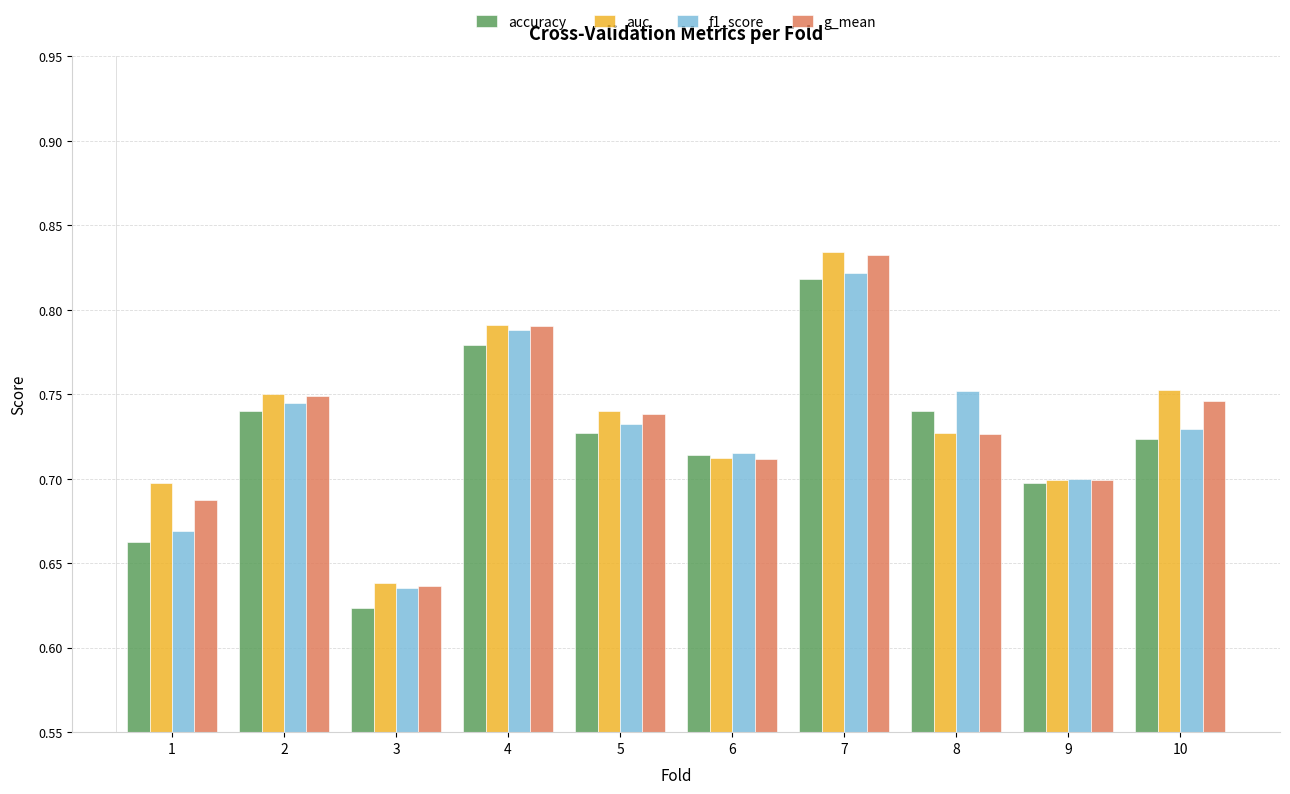

Is the value of g_mean at 6 greater than the value of auc at 1?

Yes